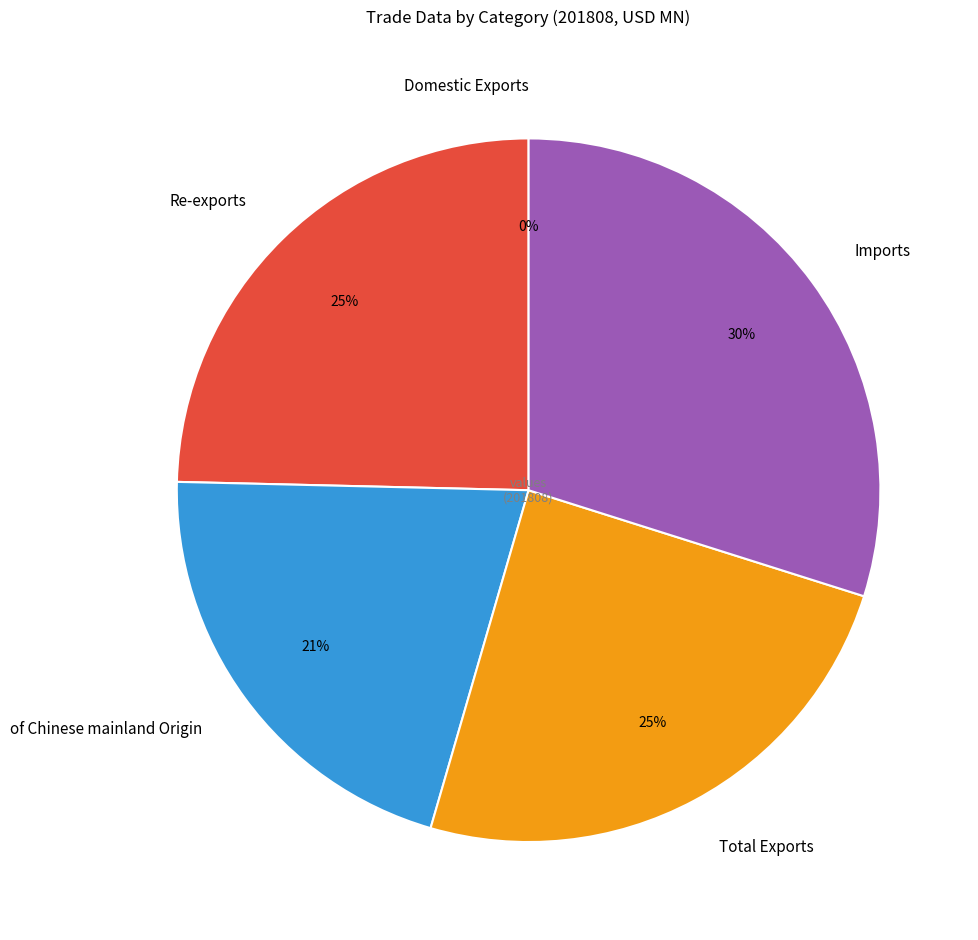

True or false: Total Exports accounts for 15% of the total.

False